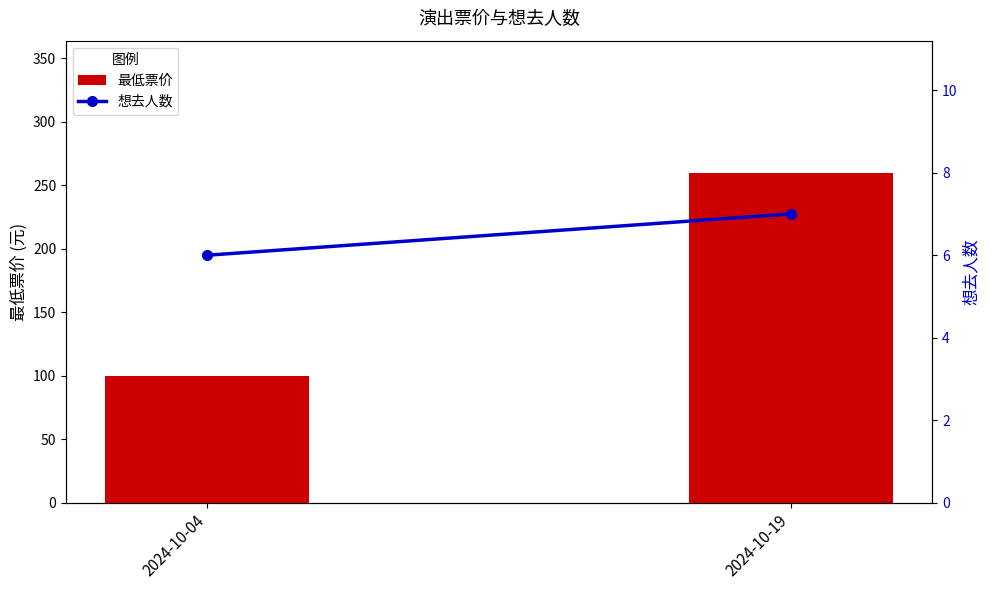

What is the sum of the 想去人数 values at 2024-10-19 and 2024-10-04?

13